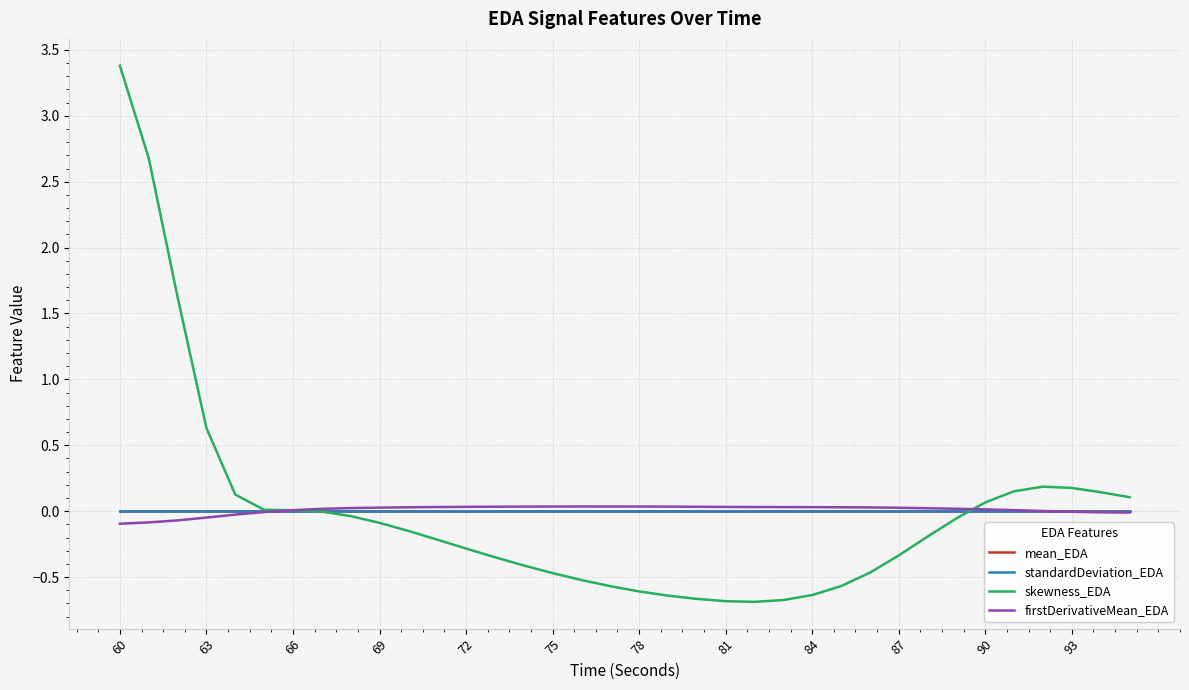

What is the greatest value displayed?

3.4